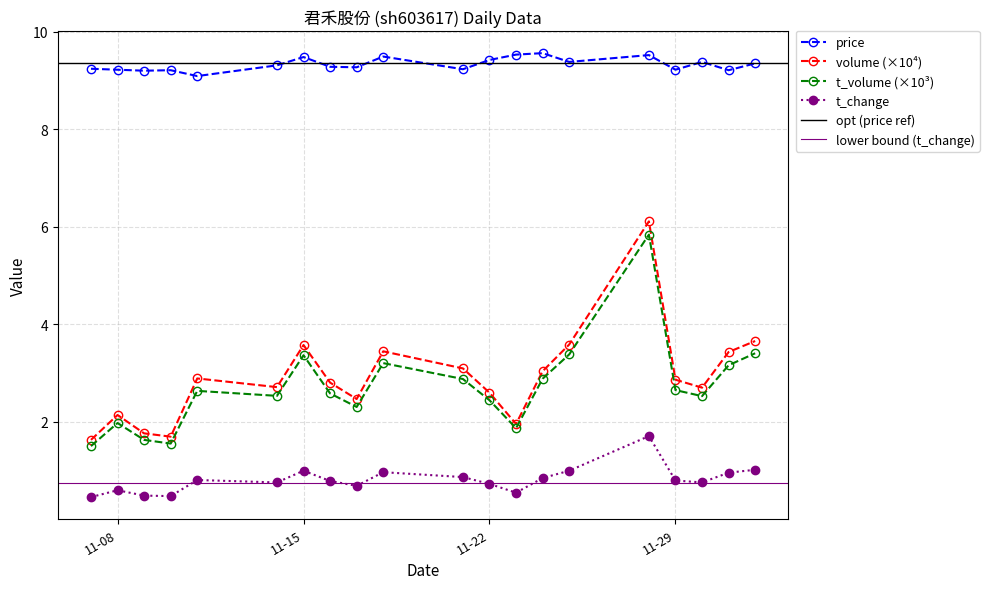

What is the sum of all price values?

186.6